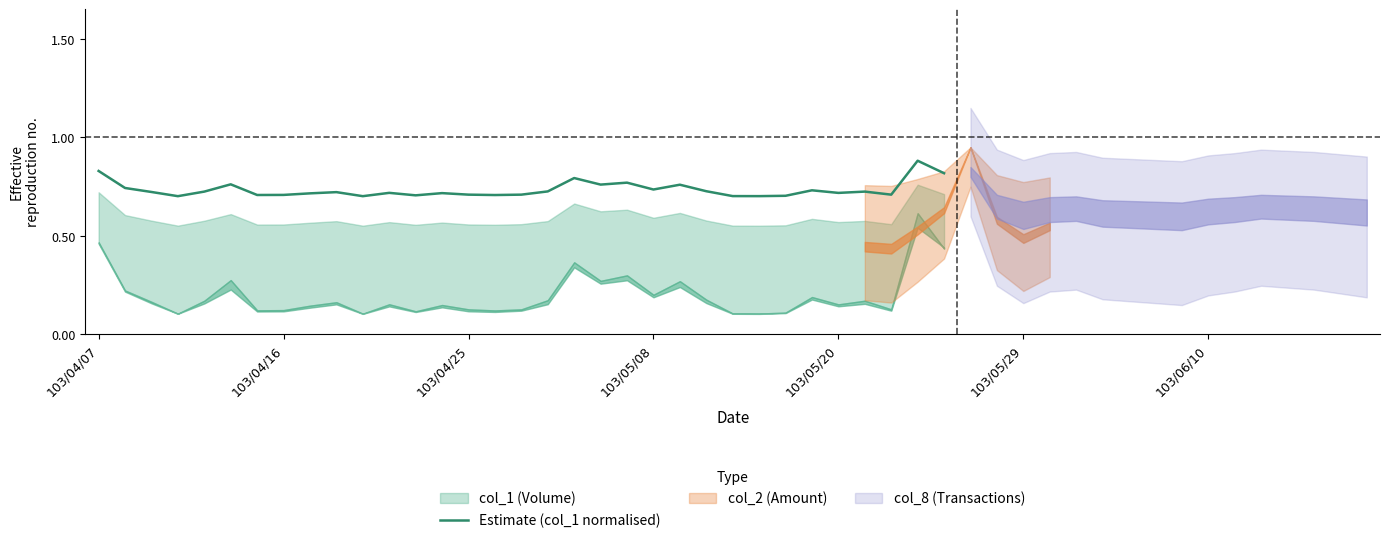

True or false: Estimate (col_1 normalised) has a value of 1.2 at 103/05/20.

False